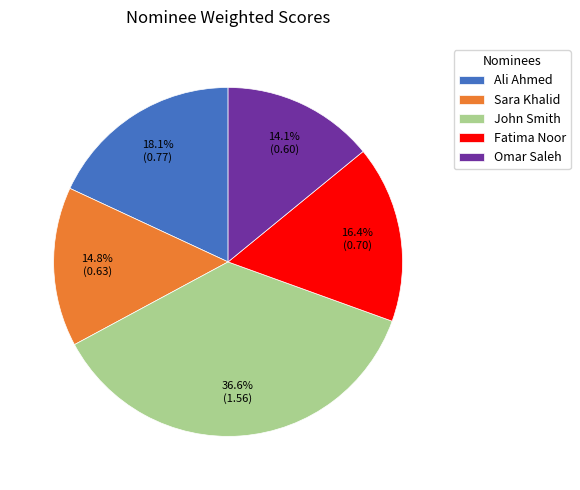

Is there a majority slice in this chart?

No